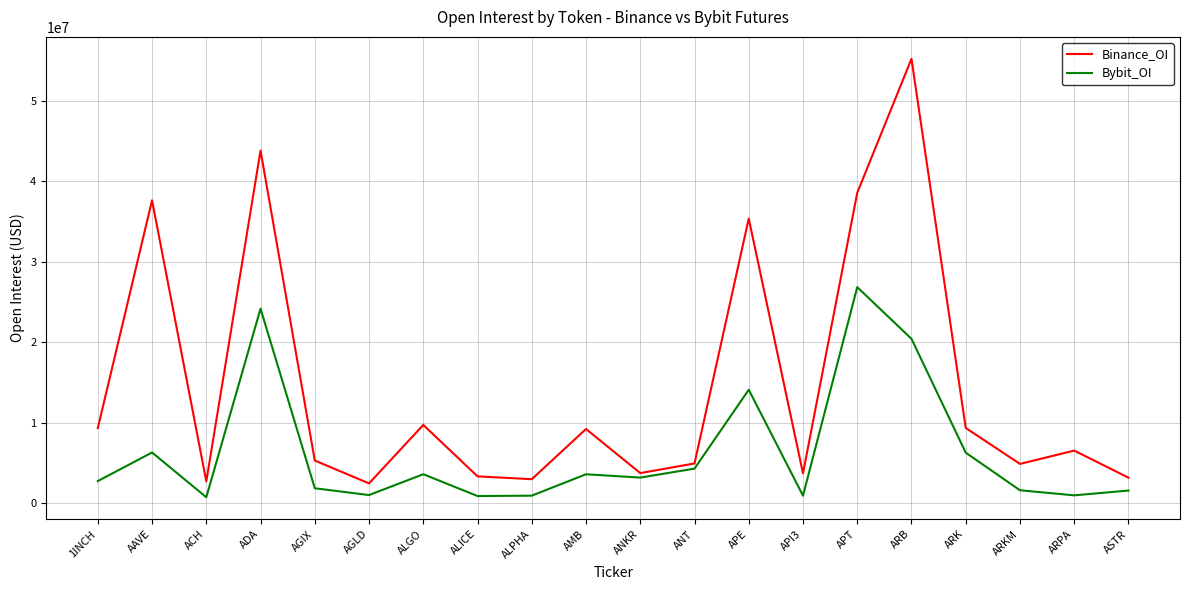

What are all the series names shown in the legend?

Binance_OI, Bybit_OI